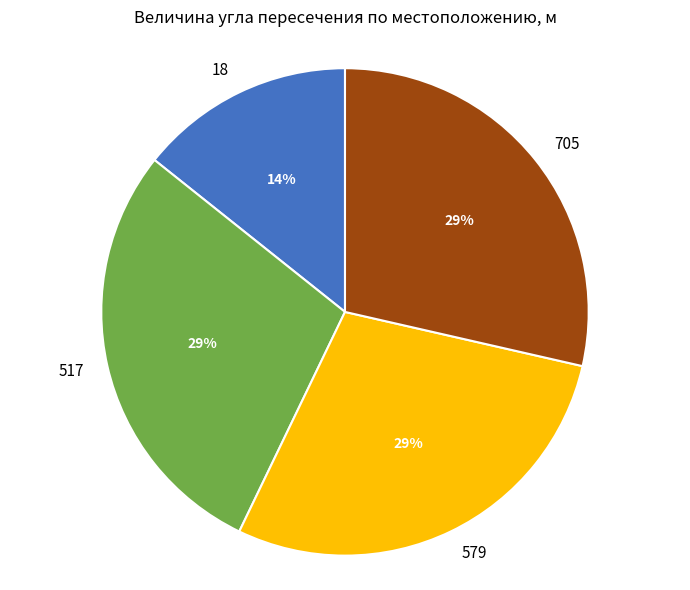

Which slice is the smallest?

18